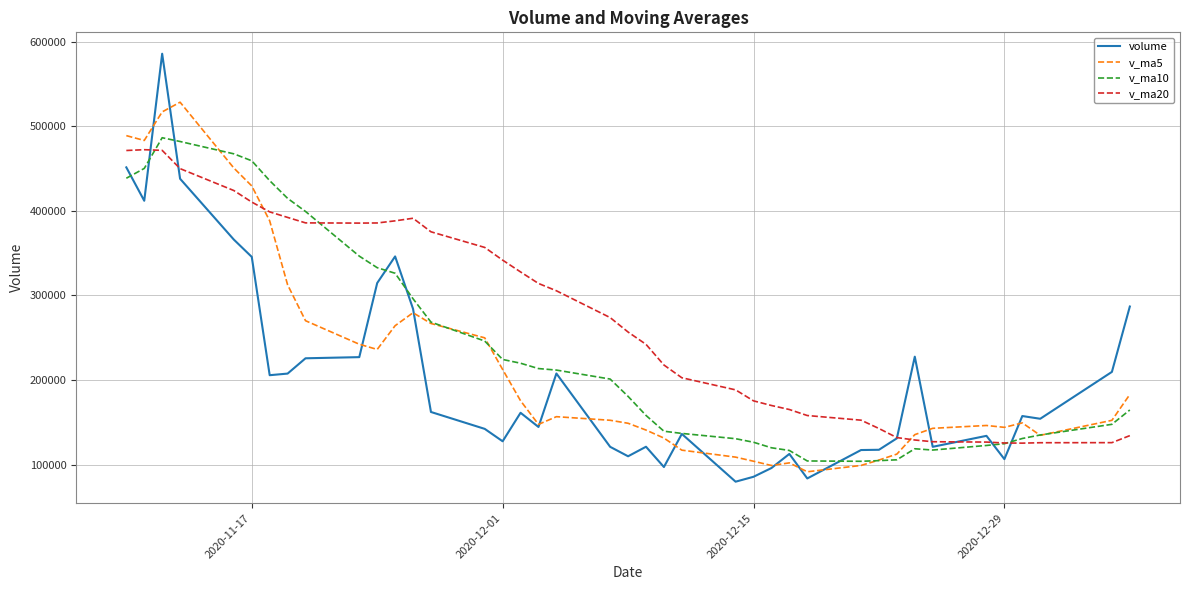

True or false: v_ma5 and v_ma20 intersect in this chart.

True